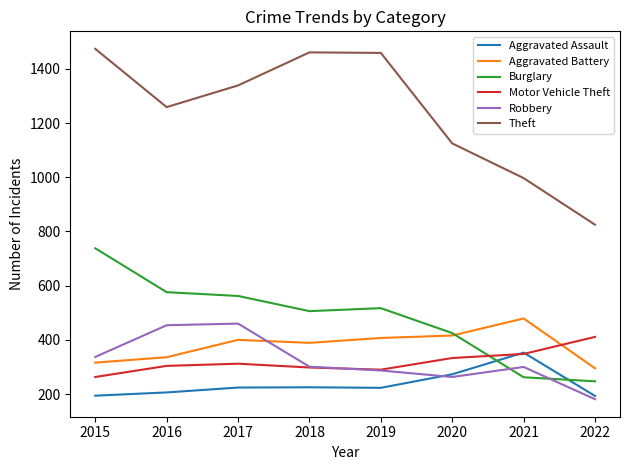

Which series has the largest range (max minus min)?

Theft